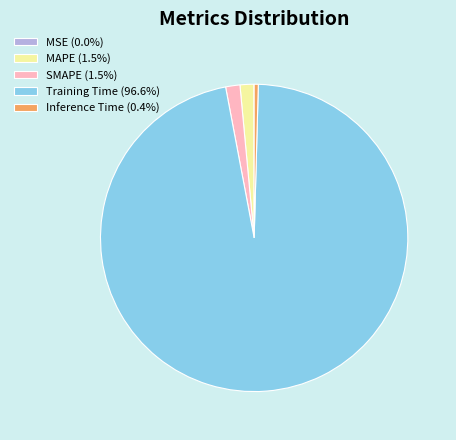

Is there a majority slice in this chart?

Yes